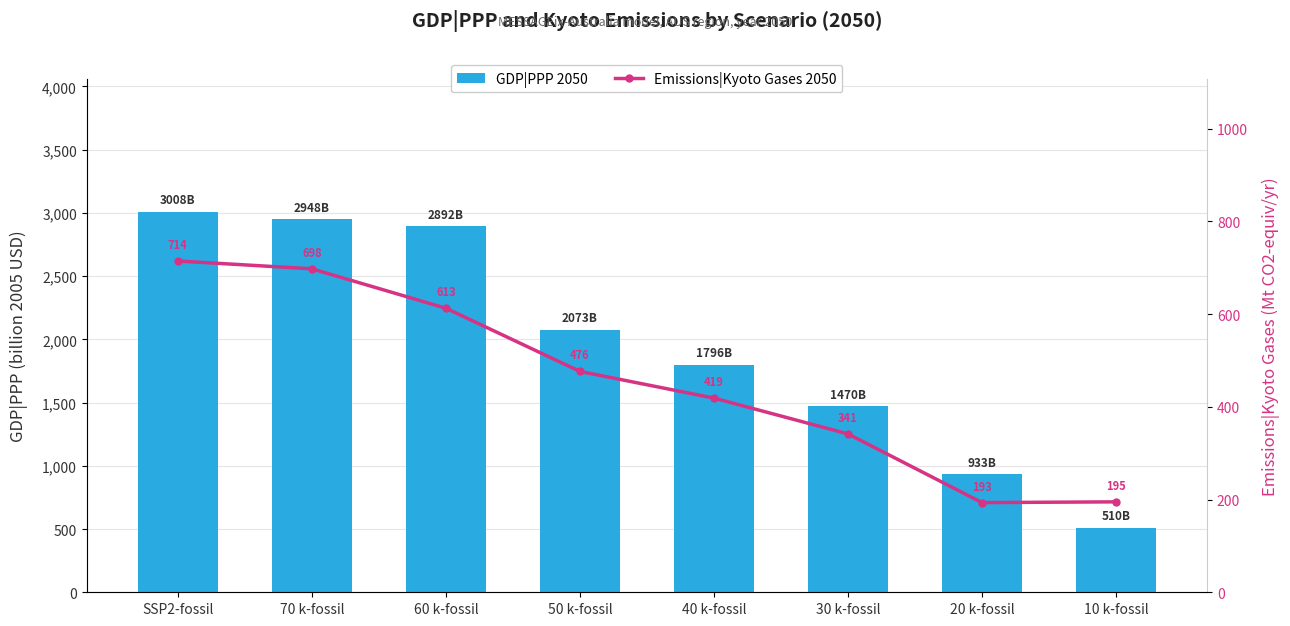

Rank the series at 20 k-fossil from highest to lowest value.

GDP|PPP 2050, Emissions|Kyoto Gases 2050